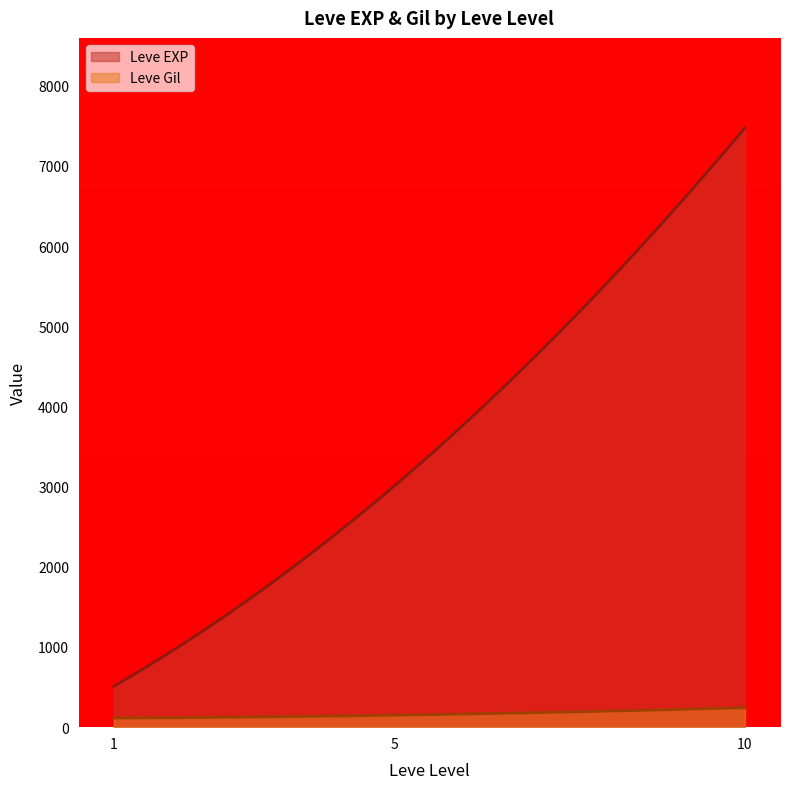

Which series has the largest range (max minus min)?

Leve EXP